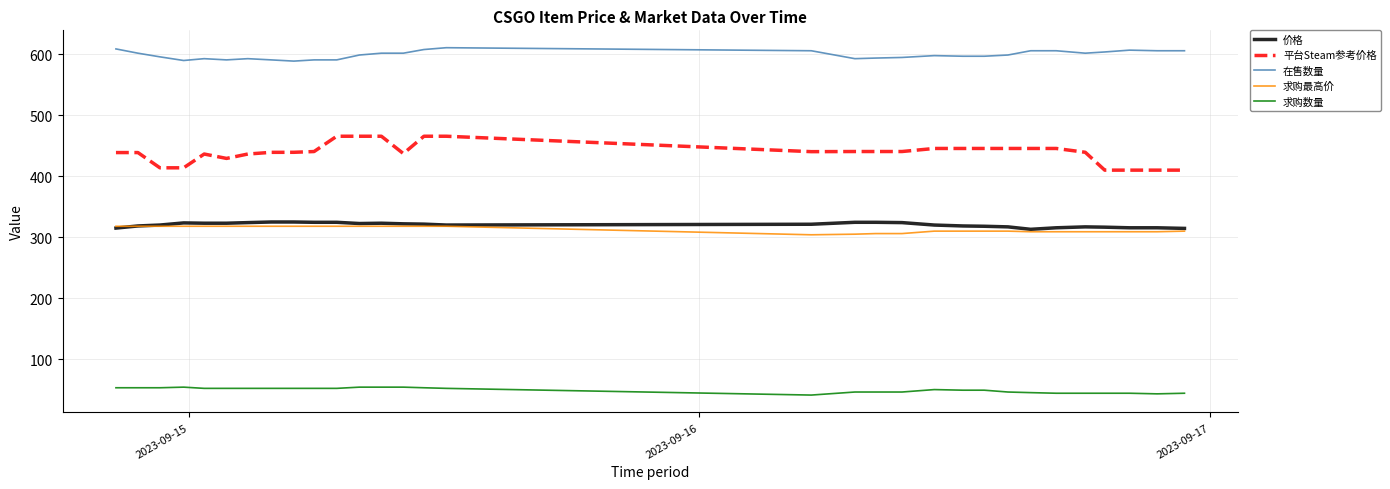

Which series has the largest range (max minus min)?

平台Steam参考价格